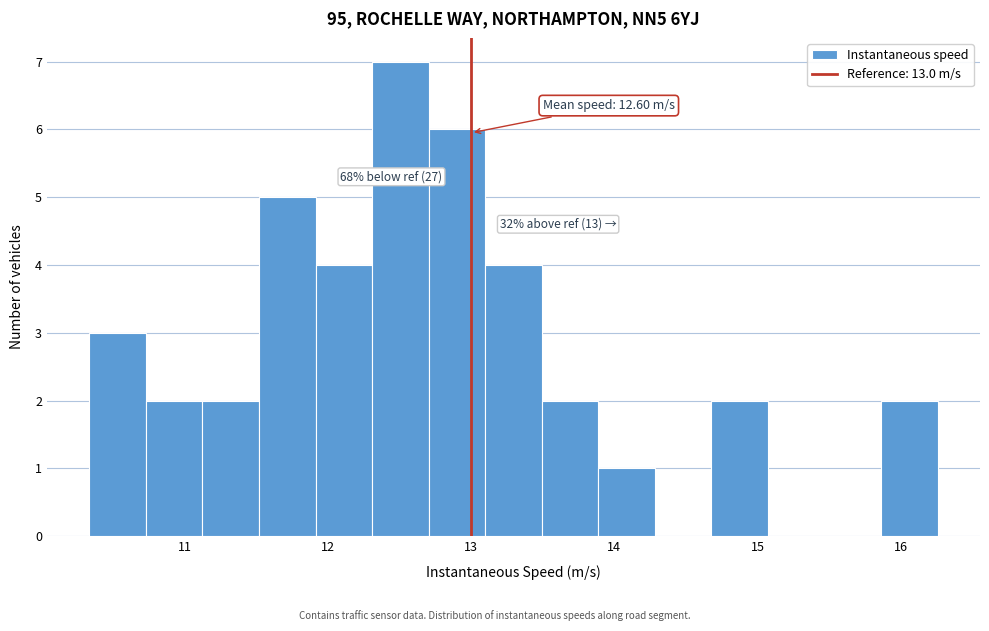

Around what value on the x-axis is the tallest bar? Give the approximate position of its centre, as read against the axis.

12.5